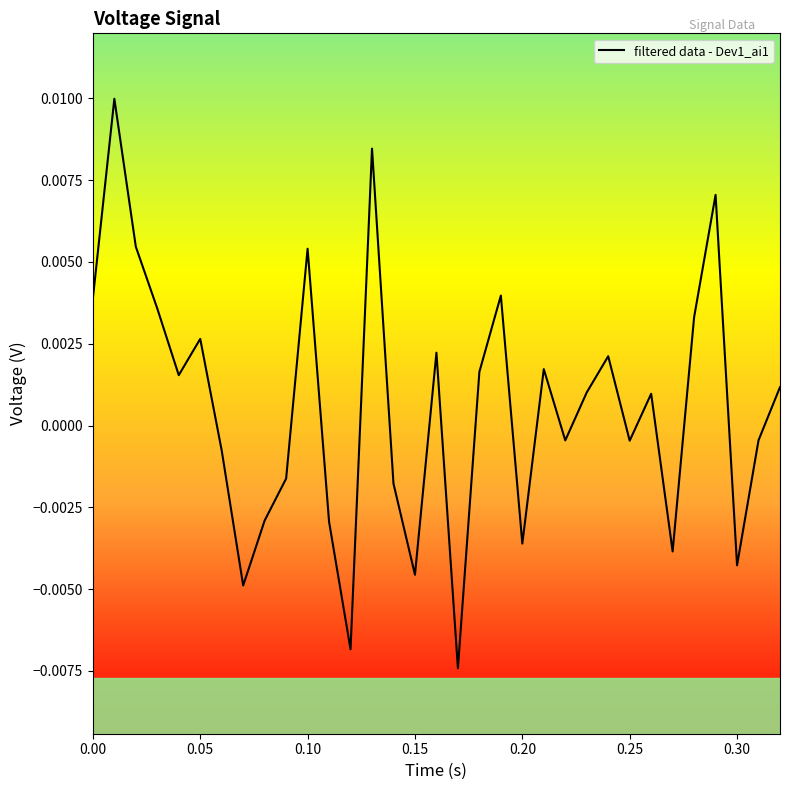

How many lines are shown in the chart?

1